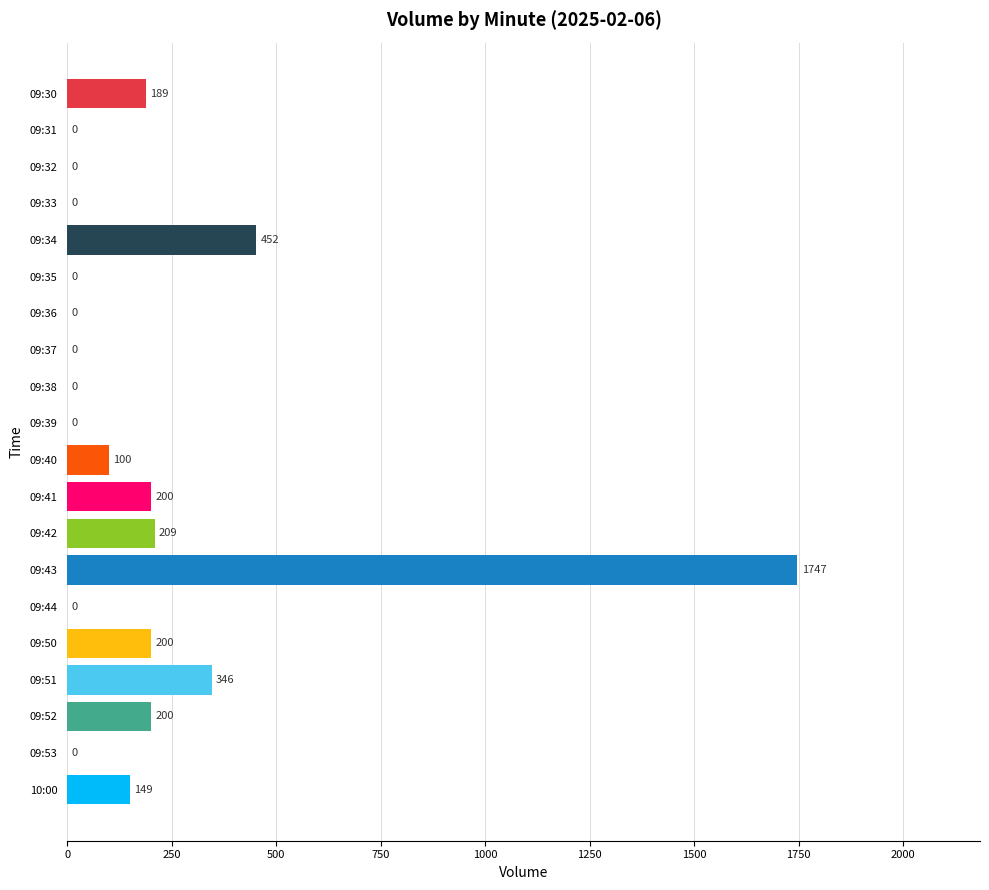

What is the change in value from 09:30 to 09:53?

-189